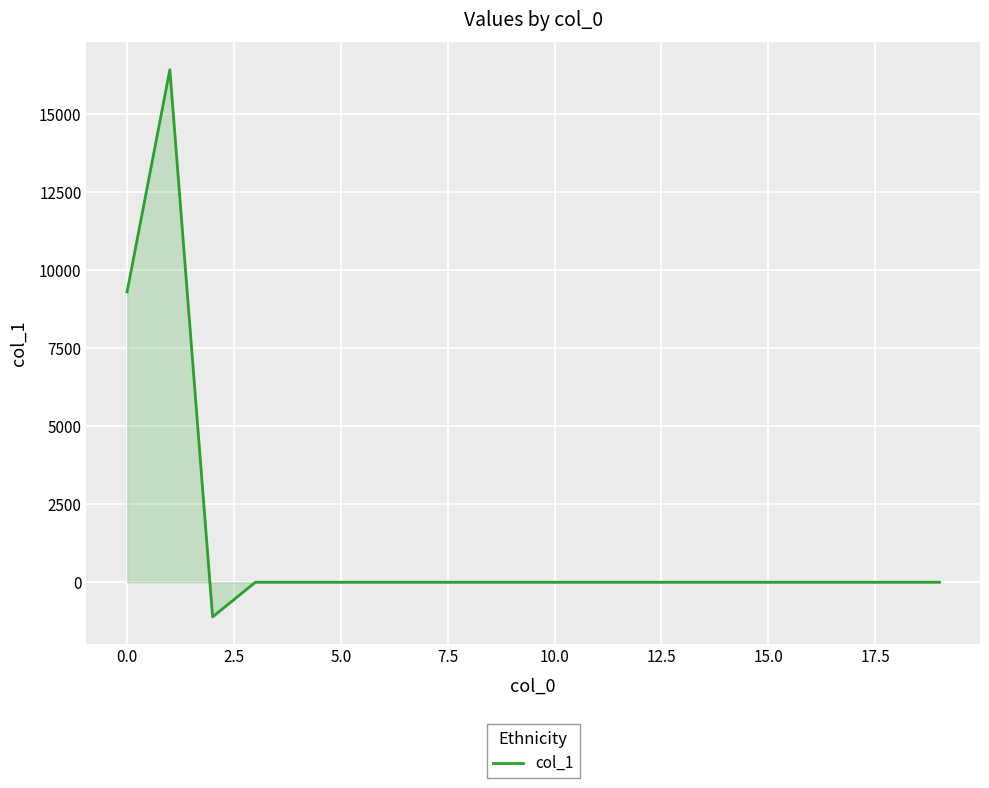

What is the maximum value shown in the chart?

16433.8